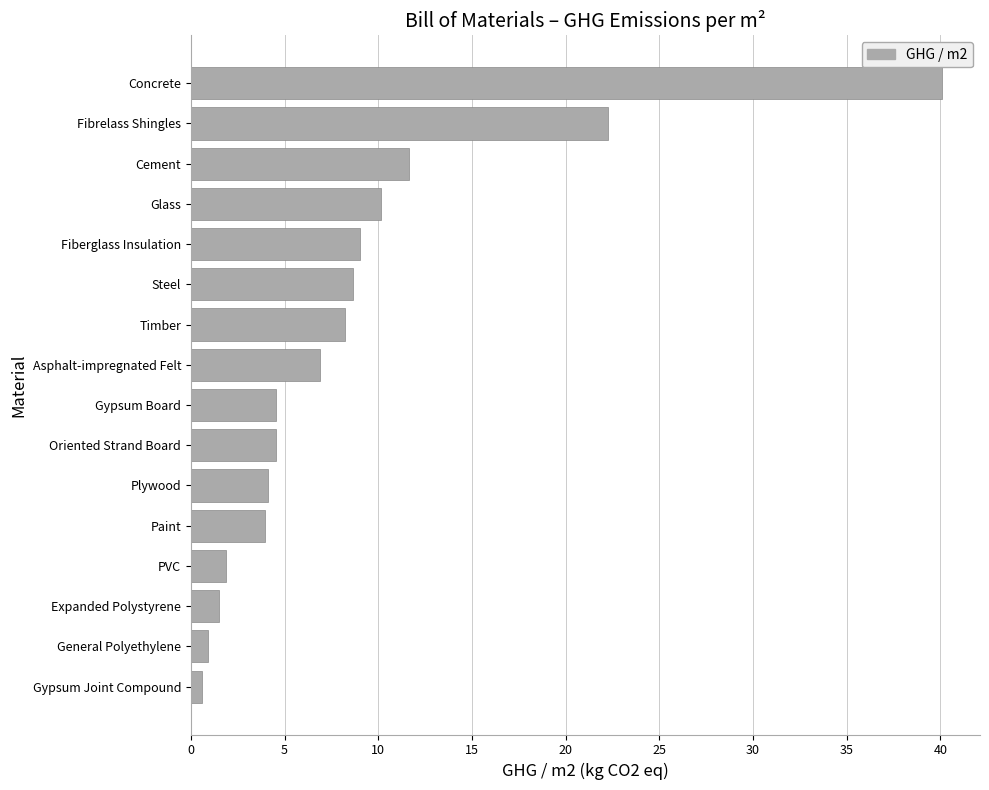

What is the change in value from General Polyethylene to Gypsum Board?

+3.6